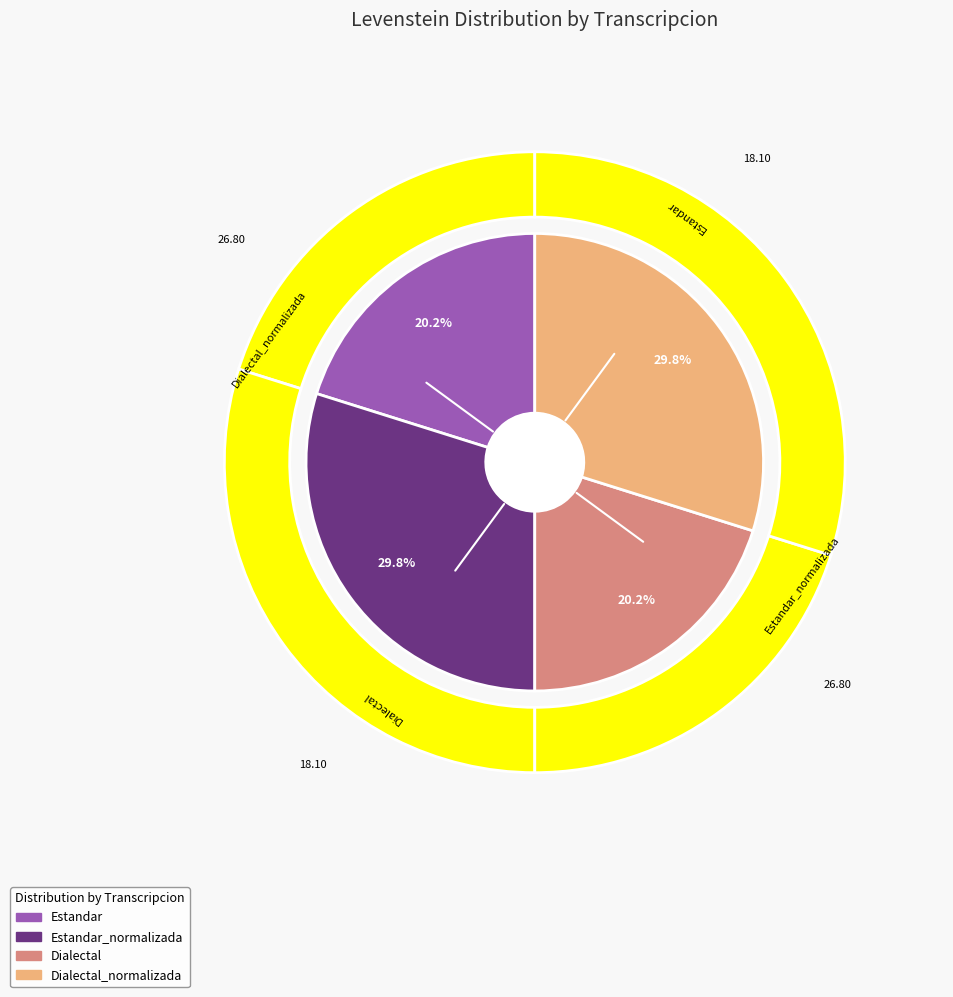

Is there a majority slice in this chart?

No